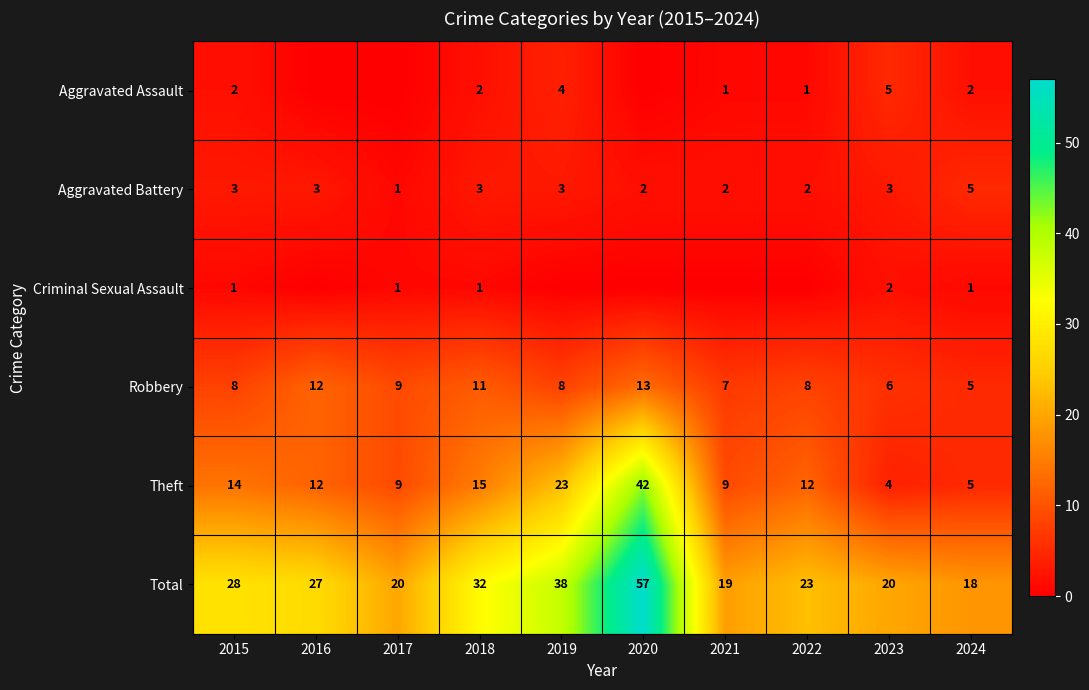

What is the spread (max minus min) of values at 2023?

18